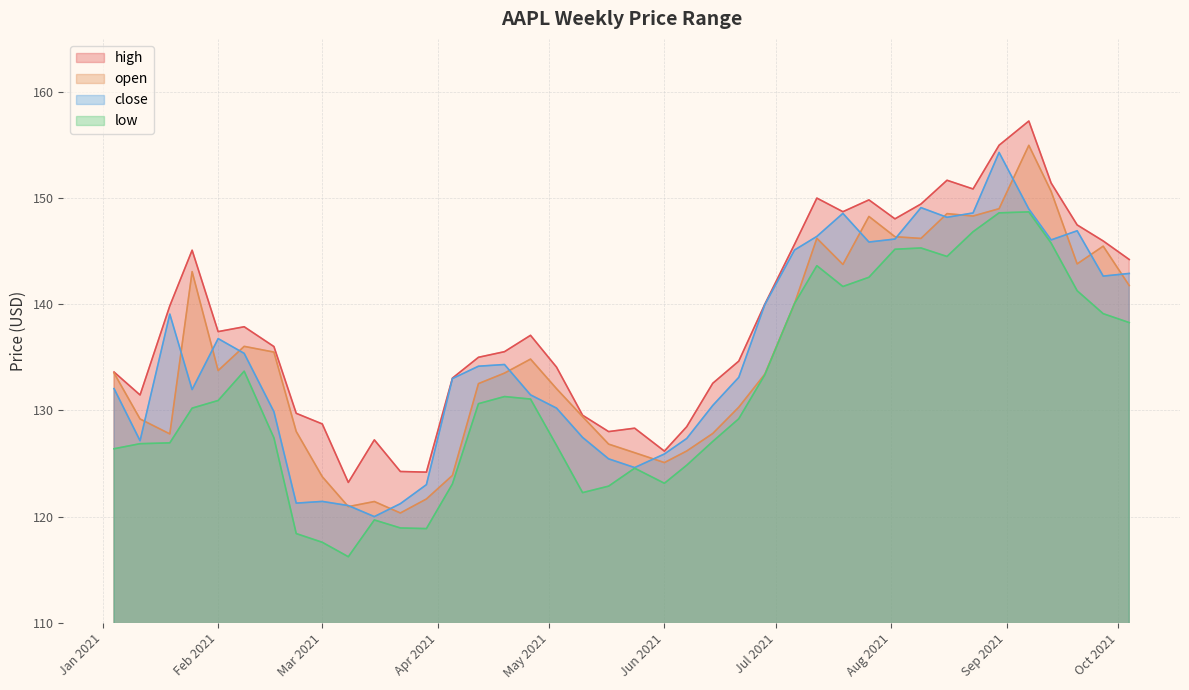

Which label corresponds to the largest value in the chart?

2021-09-07